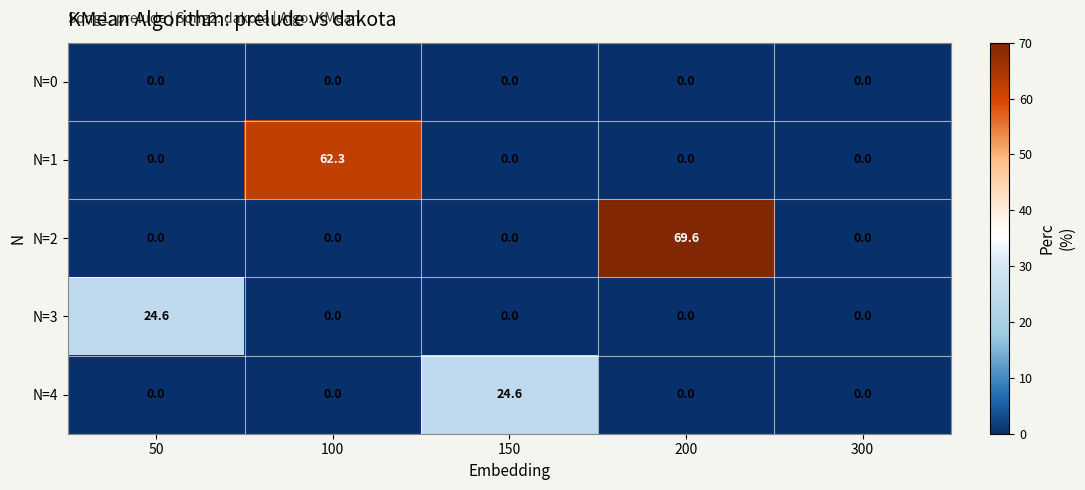

What is the average value of the N=4 series?

4.9